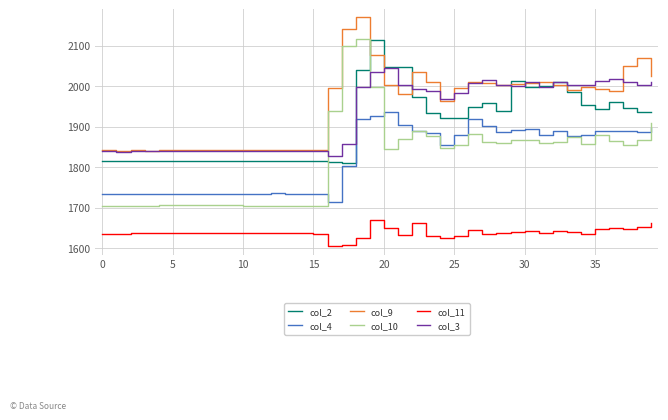

What is the smallest value displayed?

1604